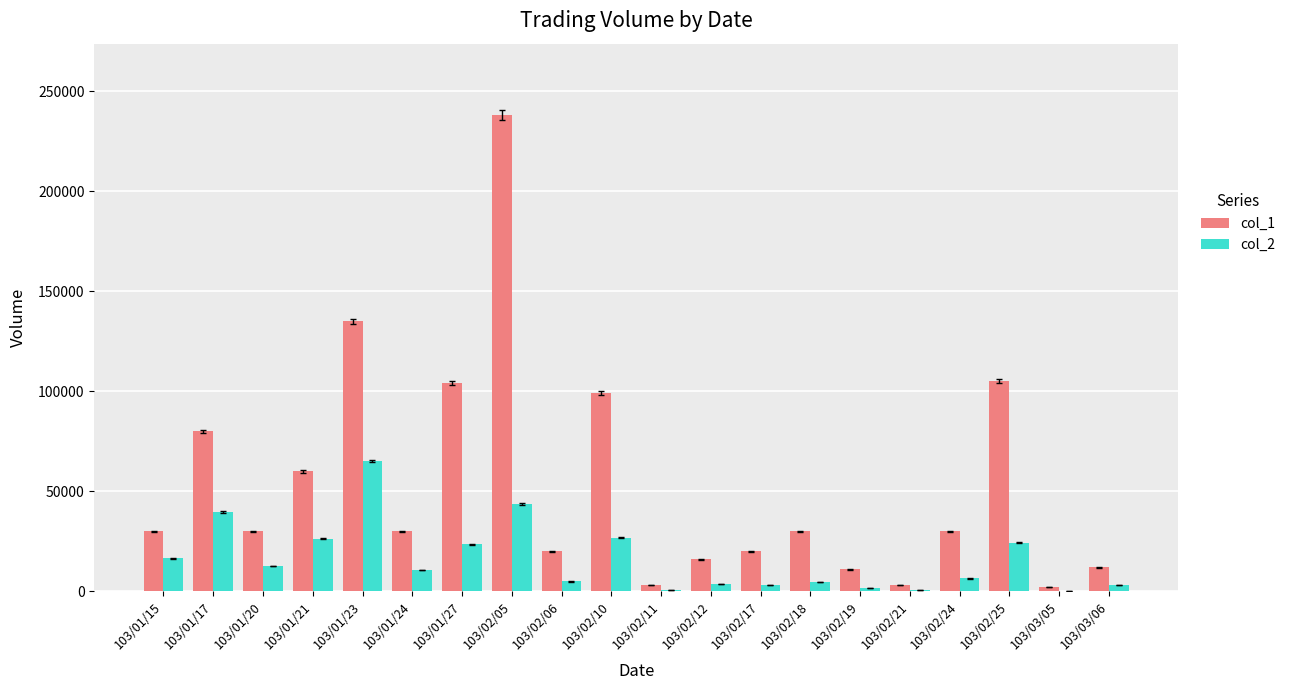

The value of col_2 at 103/01/23 is 37736. True or false?

False